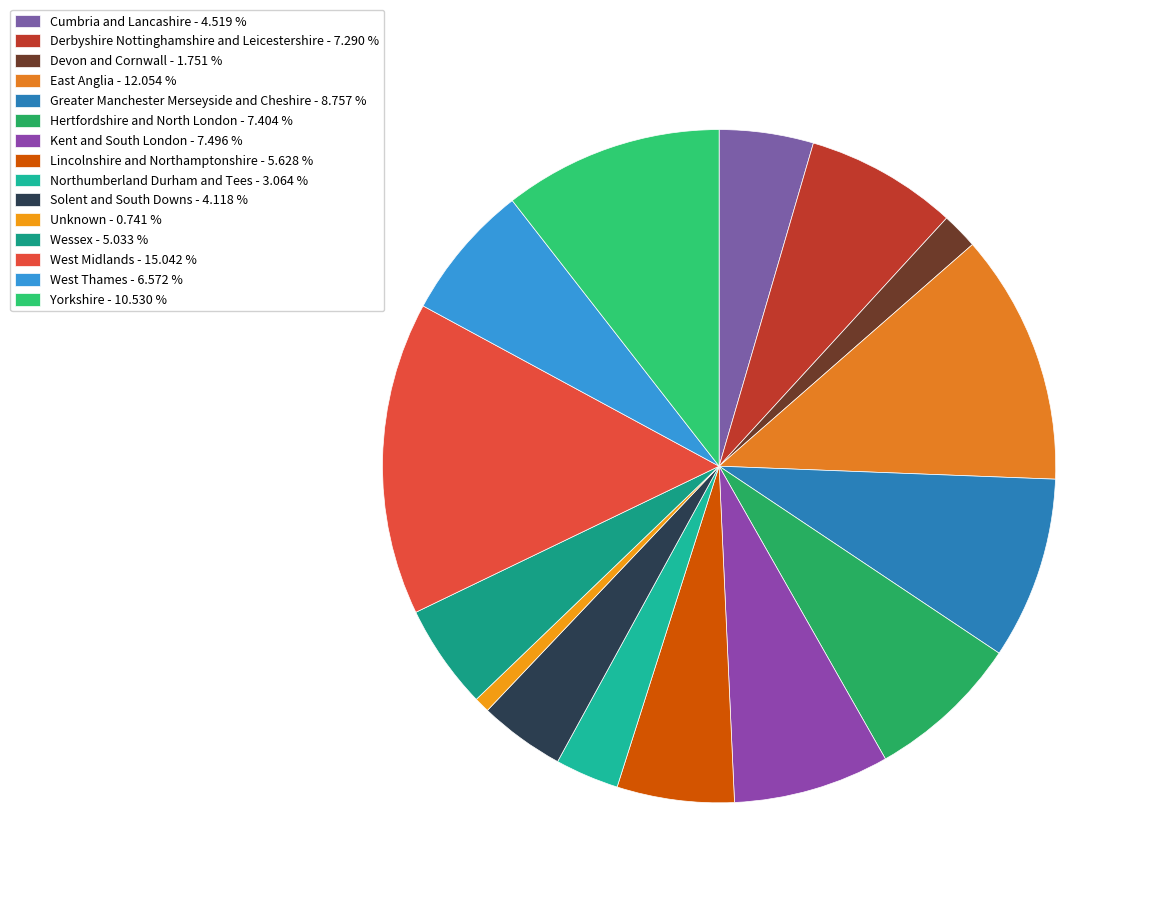

Which category has the smallest portion of the pie?

Unknown